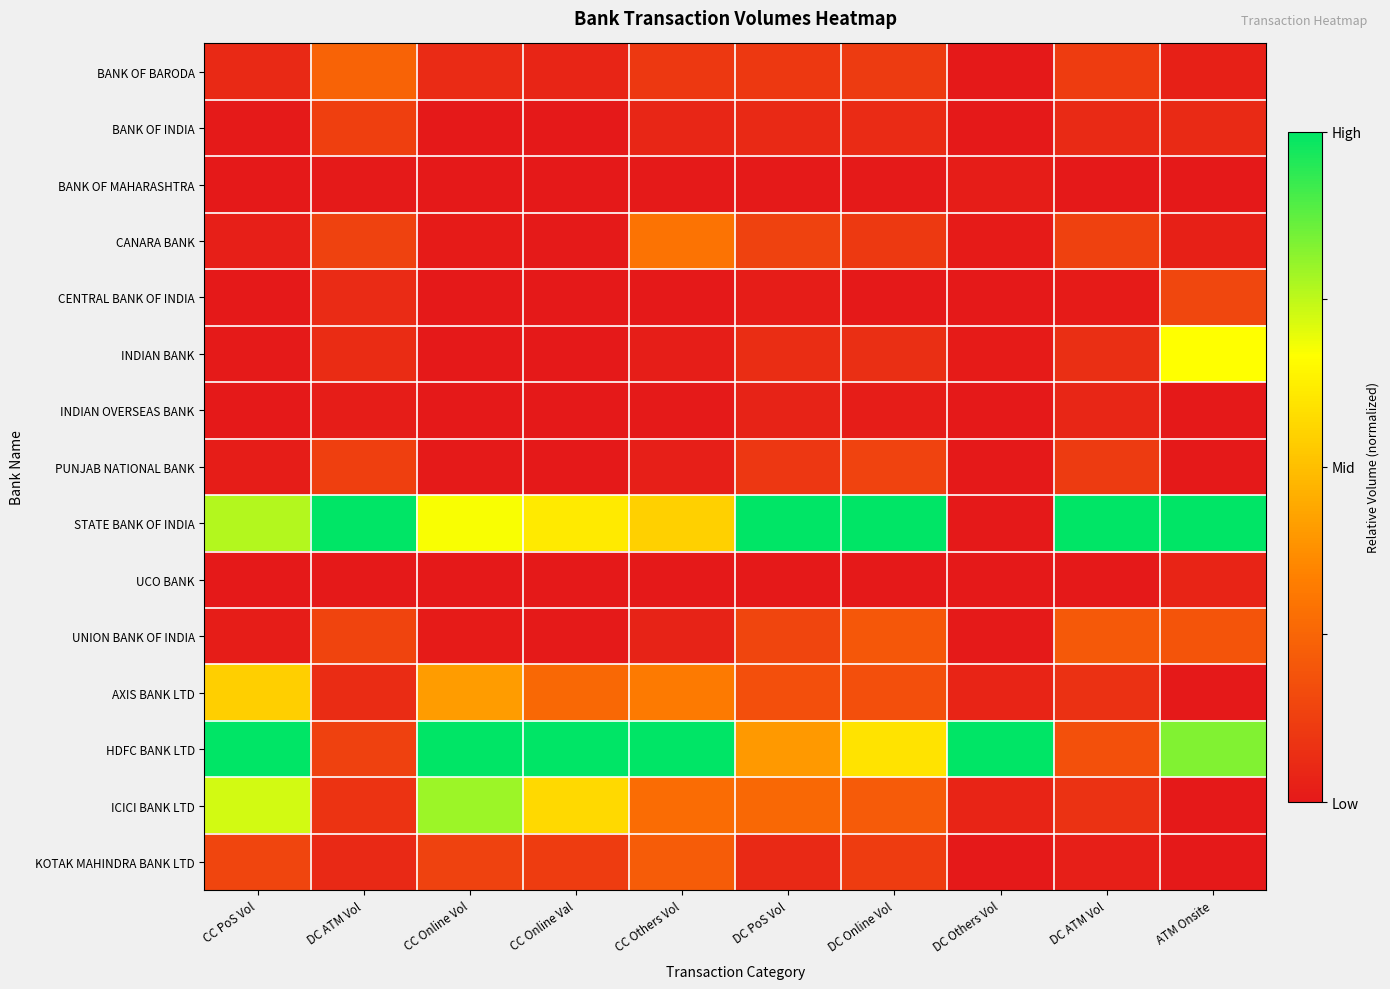

How many data points does each series have?

10